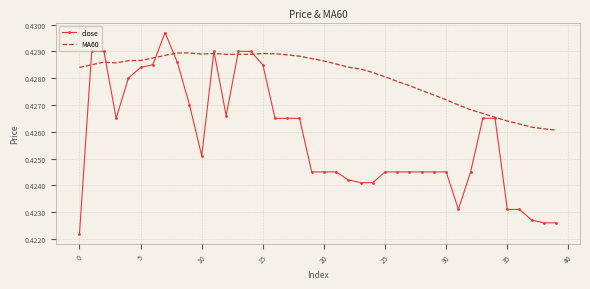

Which series has the largest range (max minus min)?

close